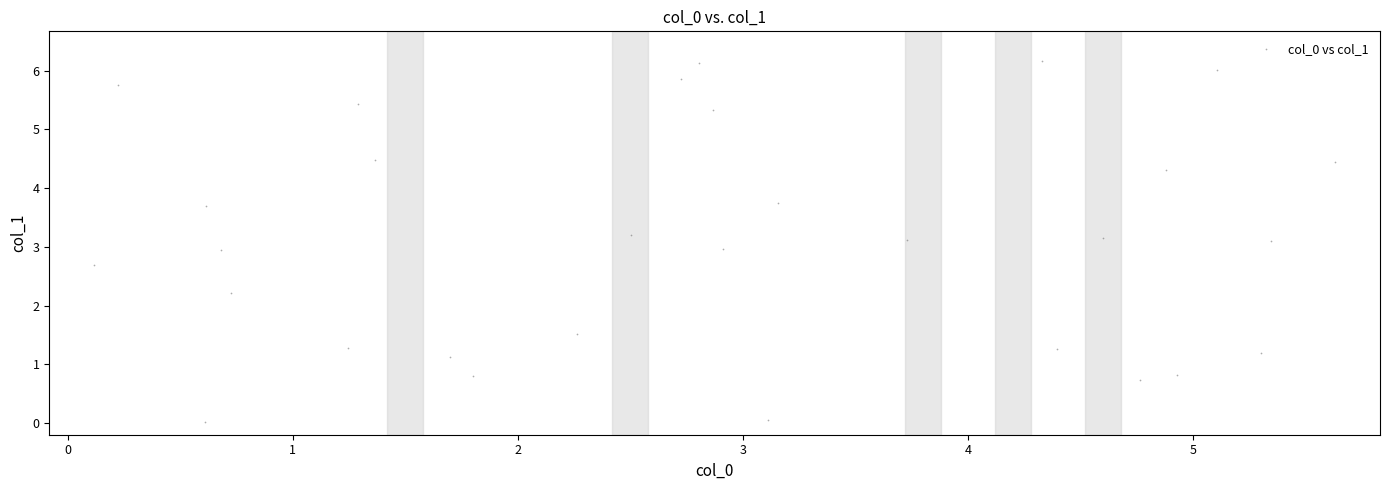

What is the range of Y values (max minus min)?

6.2